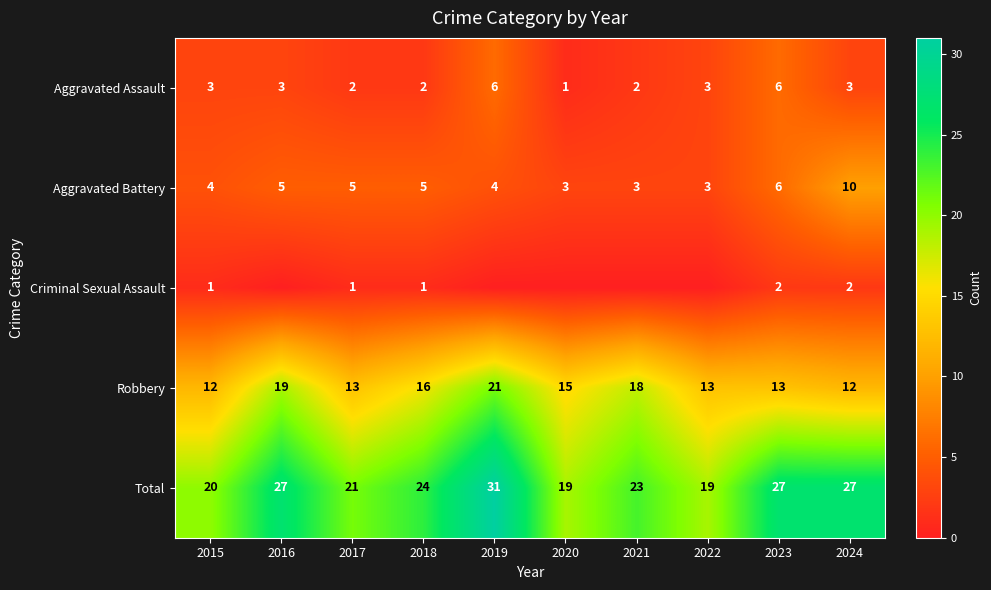

What is the lowest value of the Aggravated Assault series?

1